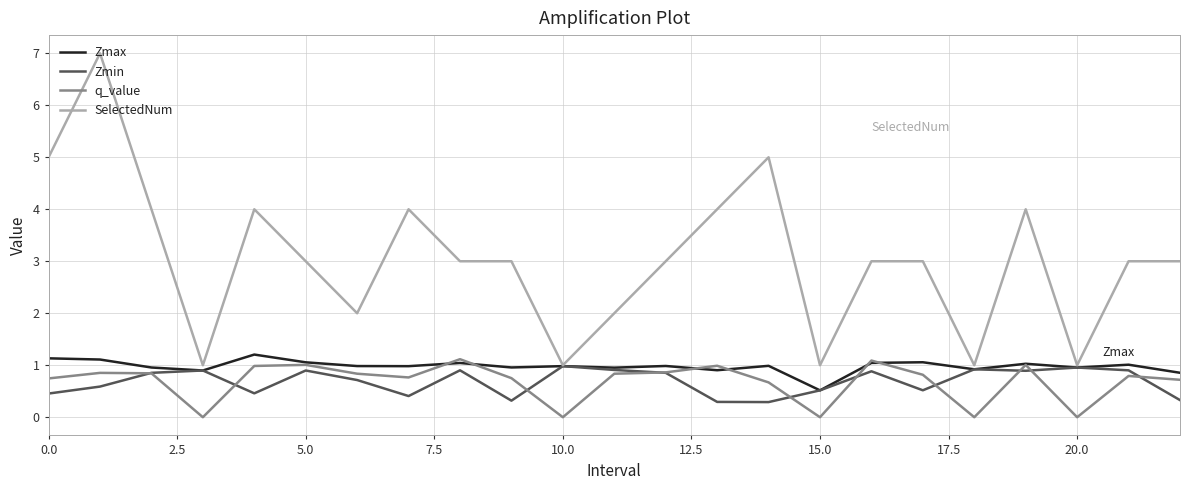

Does the chart display data point markers on the line(s)?

No